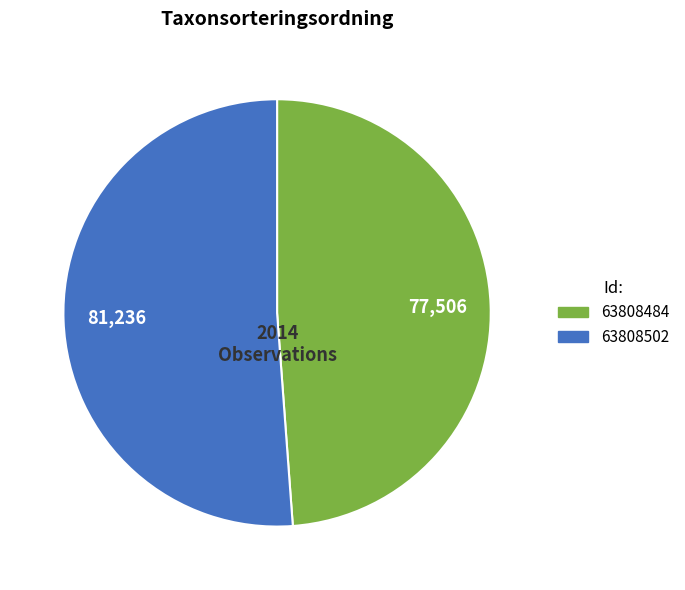

Combined, do 63808502 and 63808484 account for over 50%?

Yes